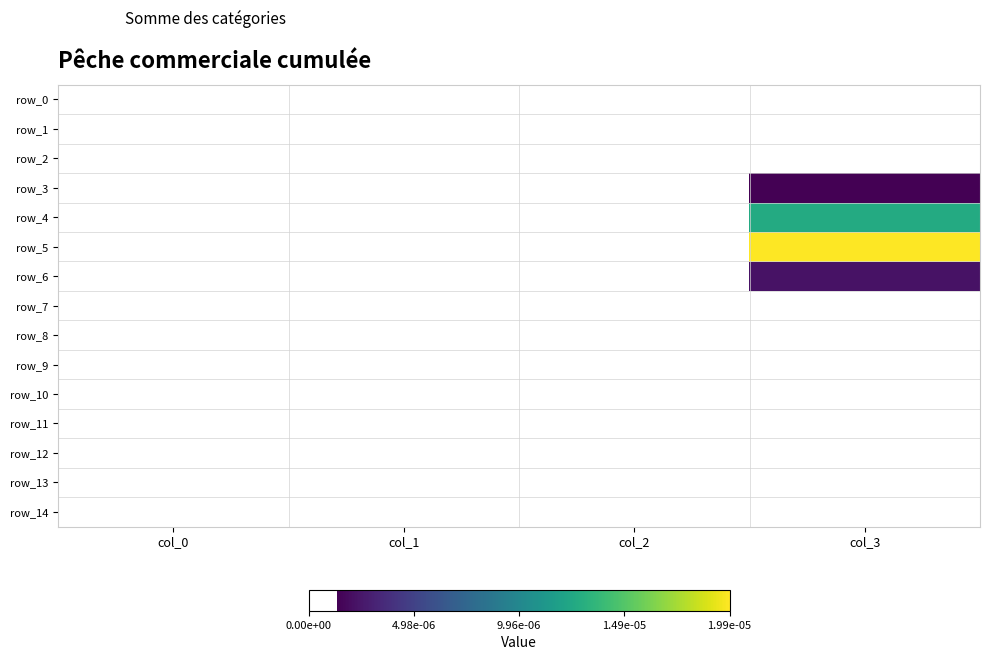

At how many categories does at least one series exceed 0?

1